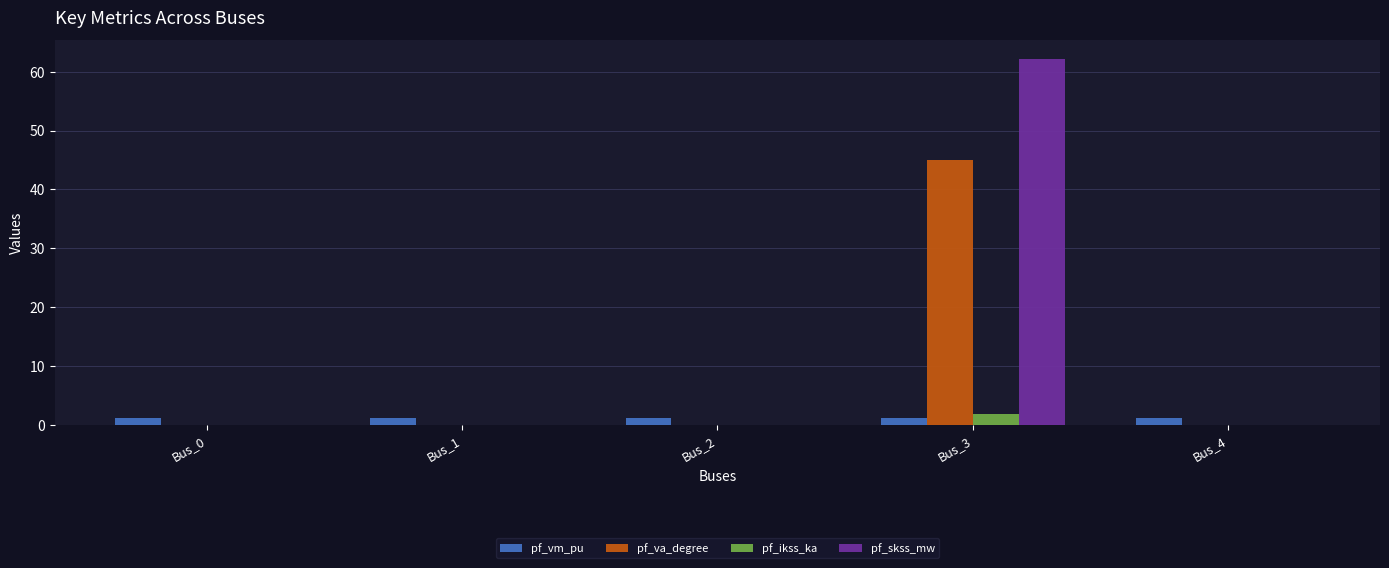

What is the maximum value shown in the chart?

62.2